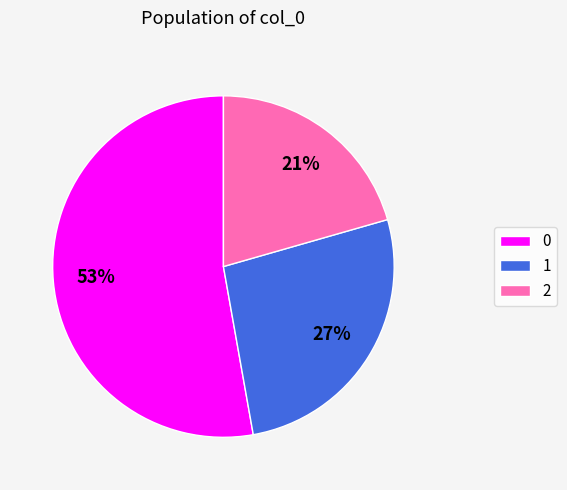

Rank the categories by value from highest to lowest.

0, 1, 2